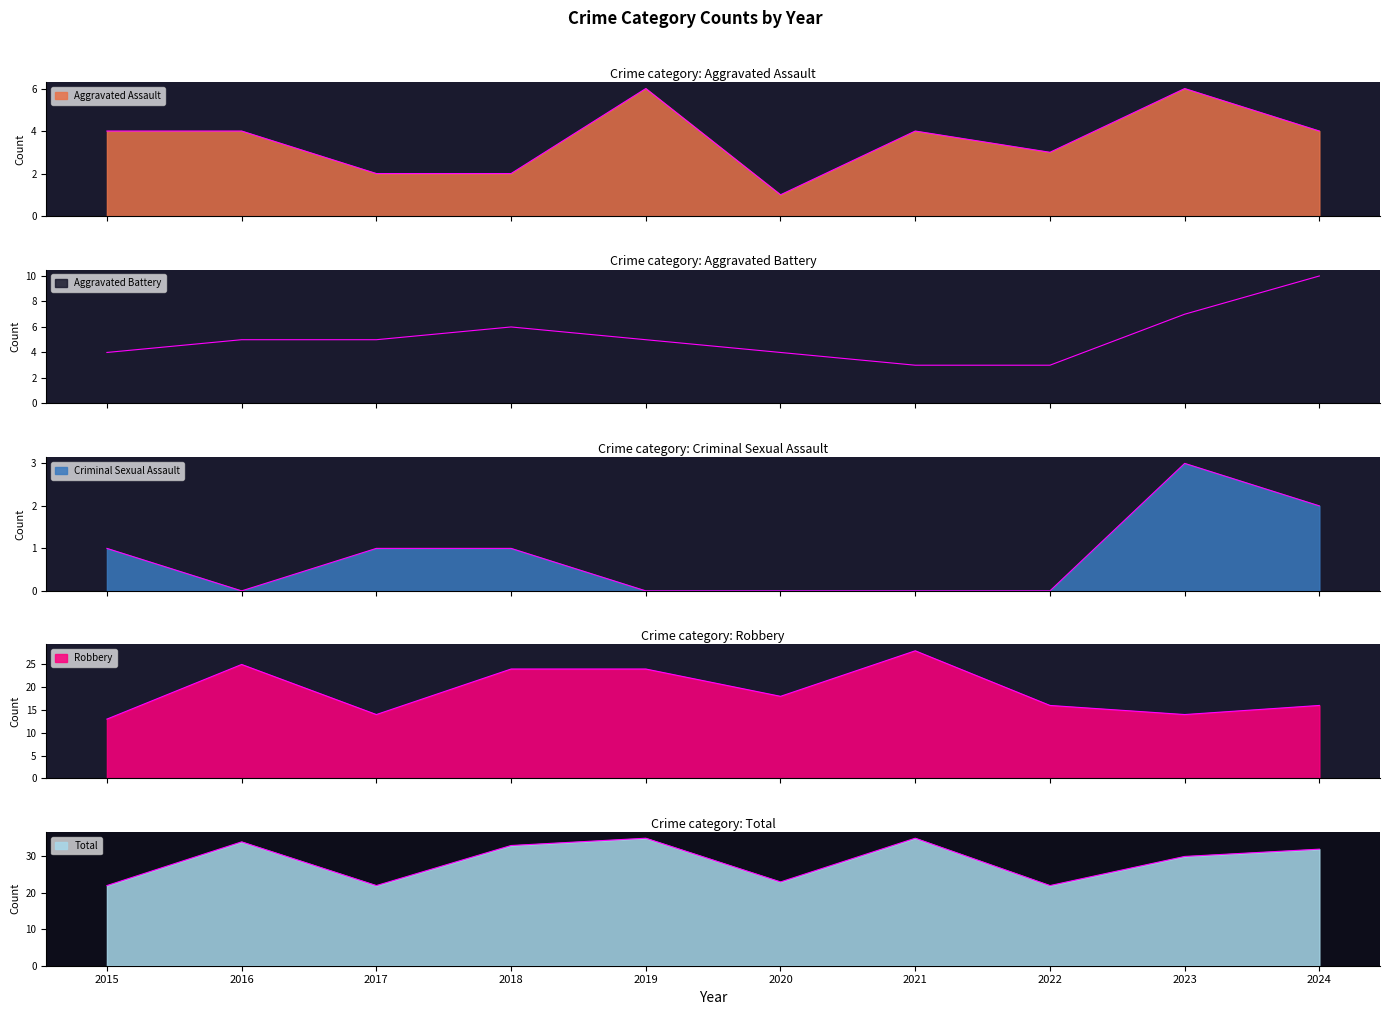

True or false: Criminal Sexual Assault has a value of 1 at 2024.

False